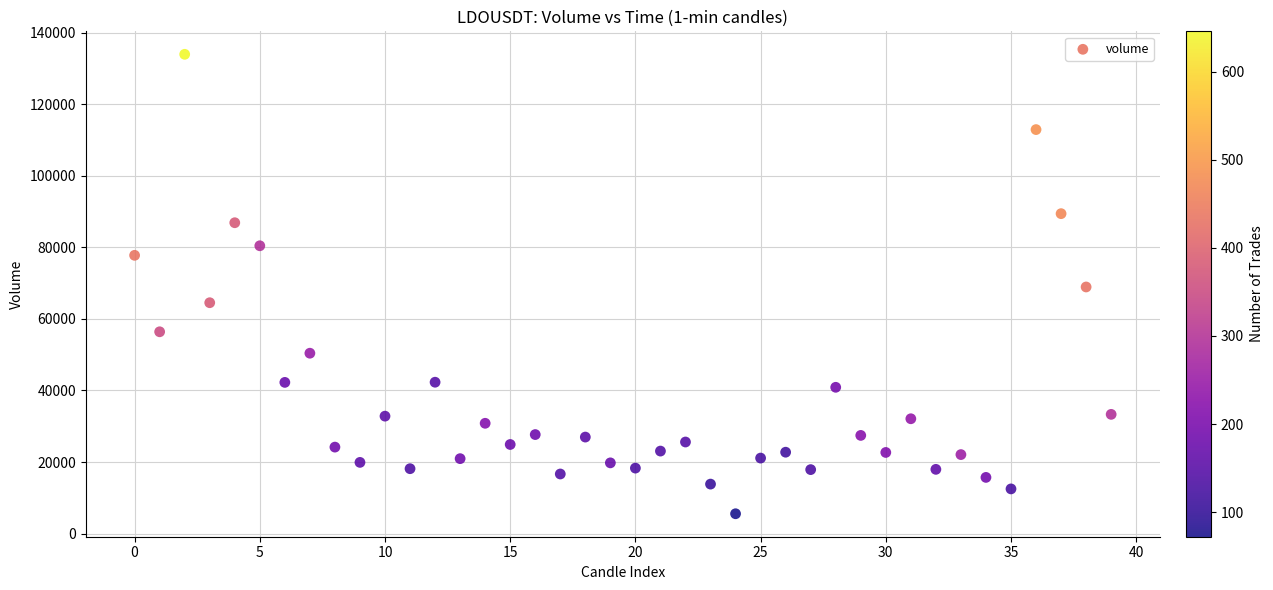

What is the range of Y values (max minus min)?

128376